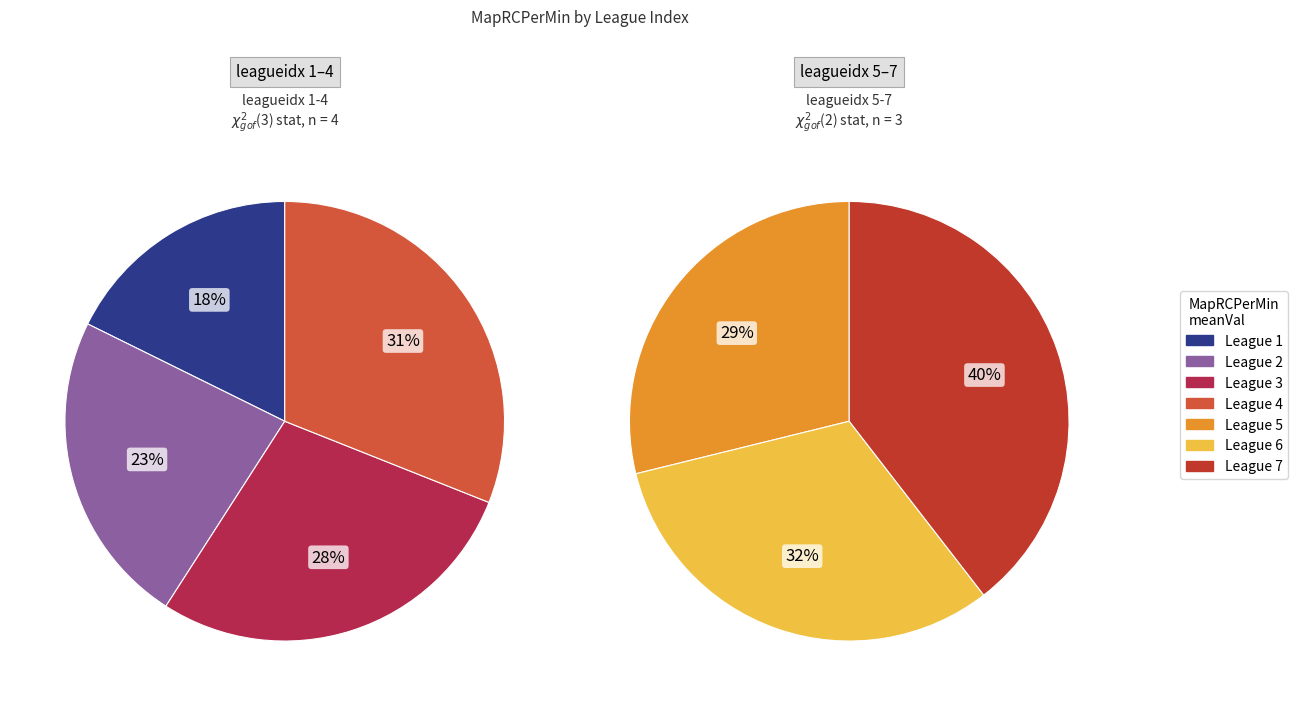

What is the ratio of the value at 1 to the value at 7?

0.4